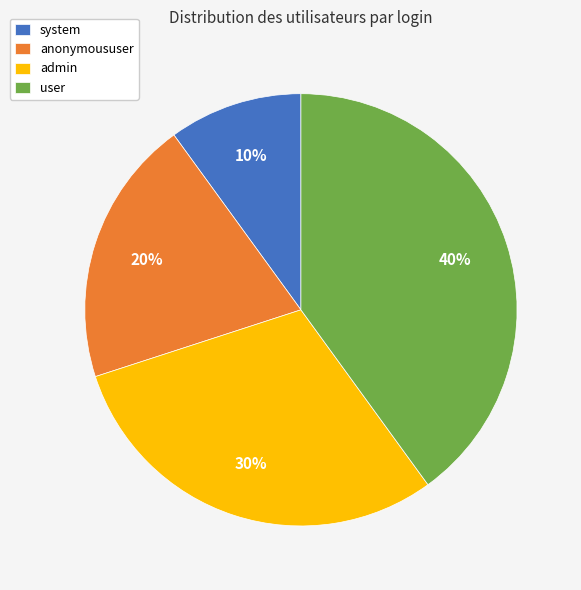

To the nearest percent, what percentage of the pie is user?

40%